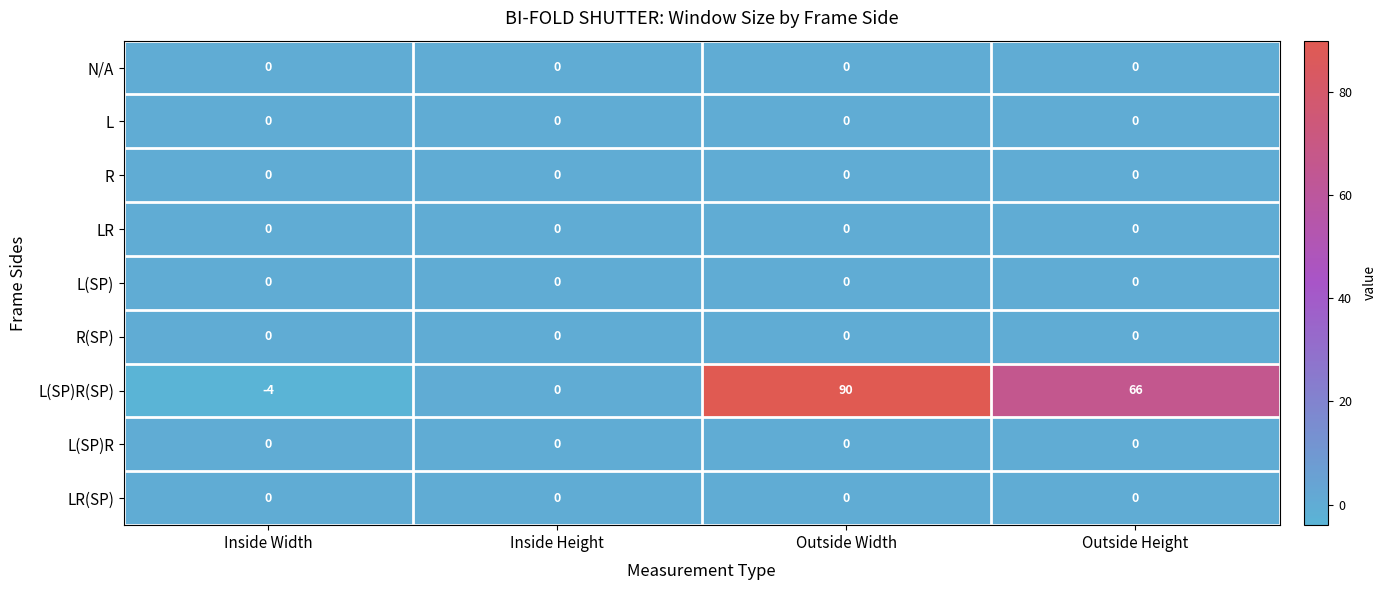

Which category has the highest value across all series?

Outside Width